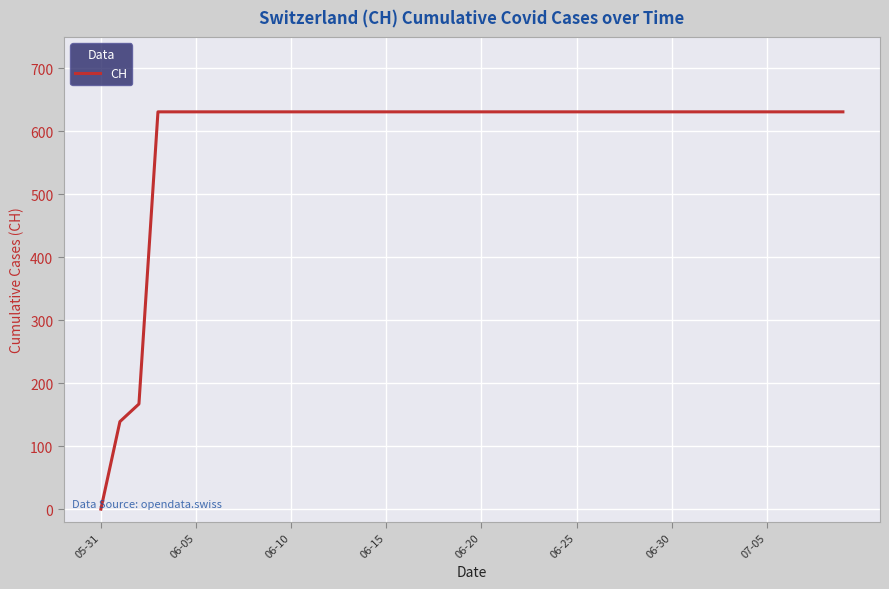

How many series are shown in this chart?

1